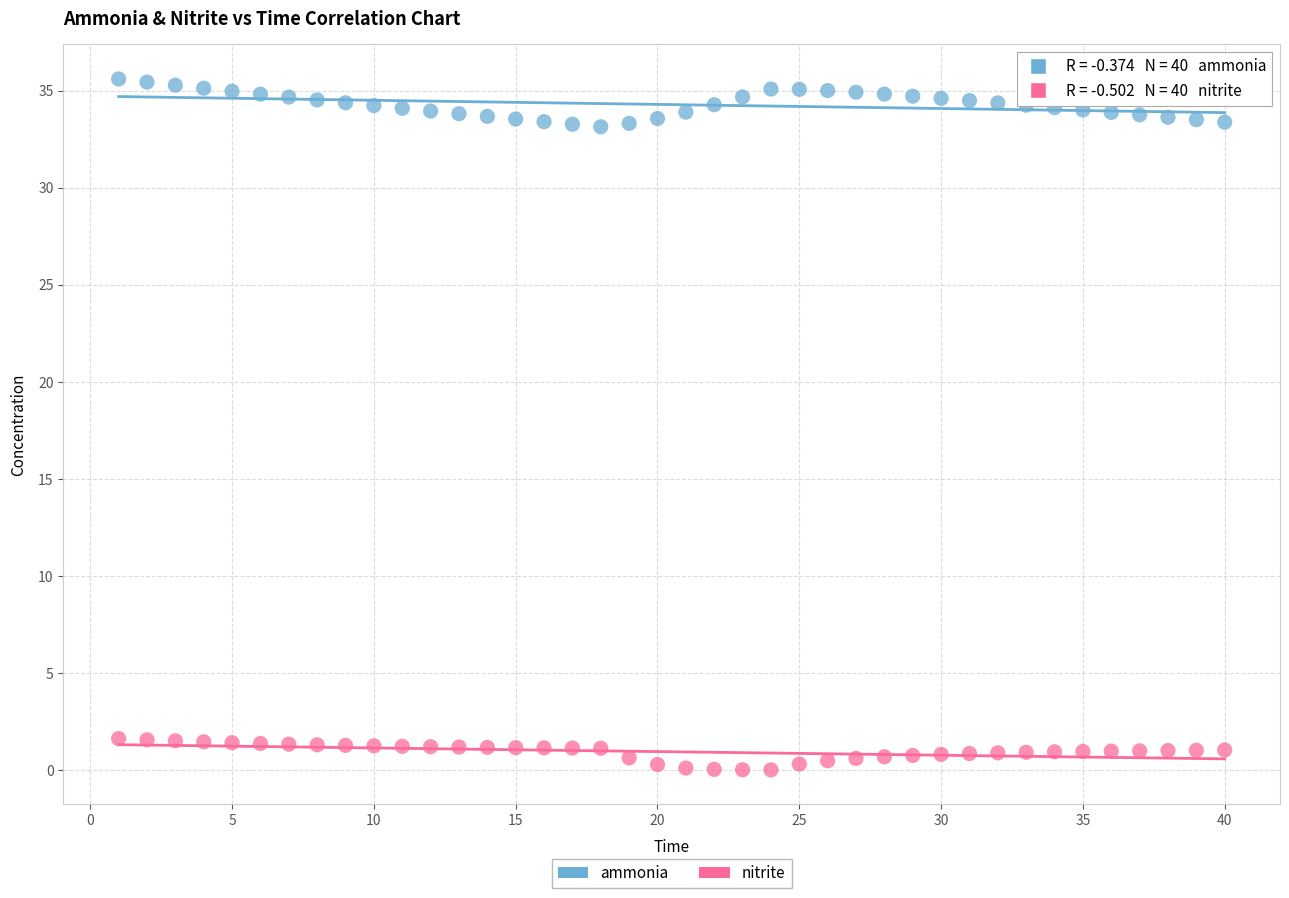

Which series reaches the minimum Y coordinate?

nitrite